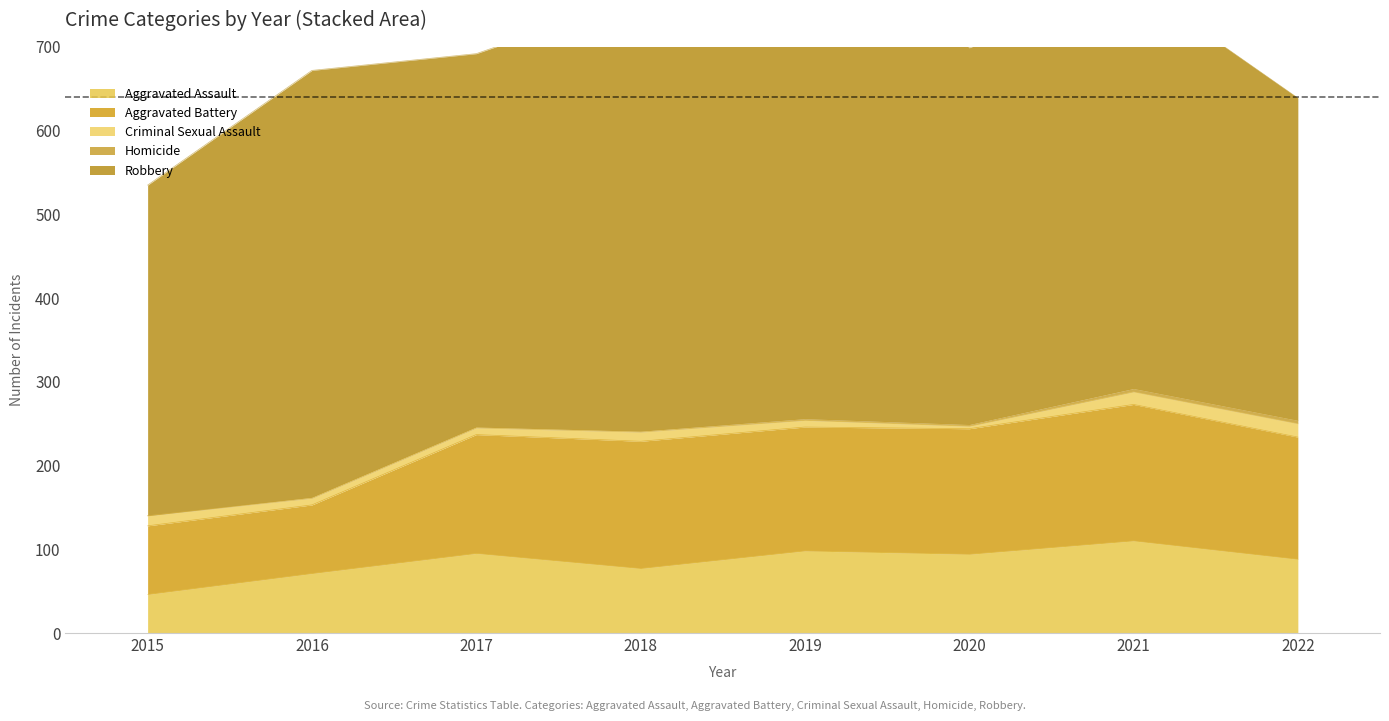

How many values in the Criminal Sexual Assault series are below 11?

4